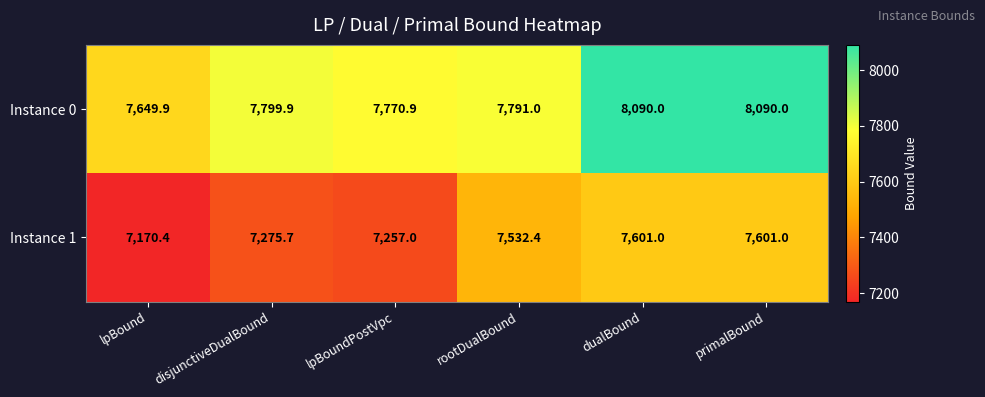

Rank the series by their average value, from lowest to highest.

Instance 1, Instance 0